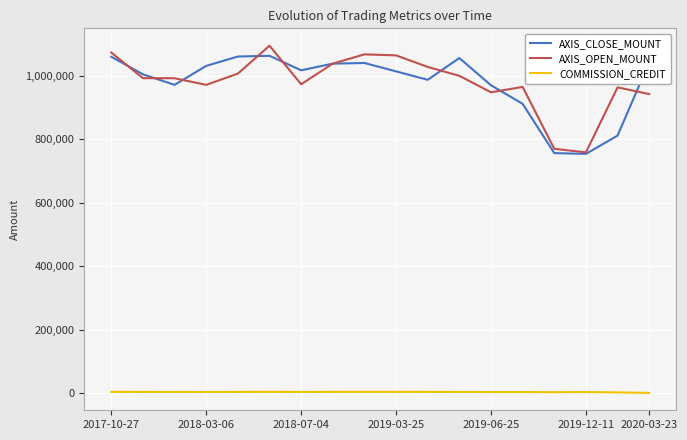

True or false: AXIS_CLOSE_MOUNT and COMMISSION_CREDIT cross at least once.

False